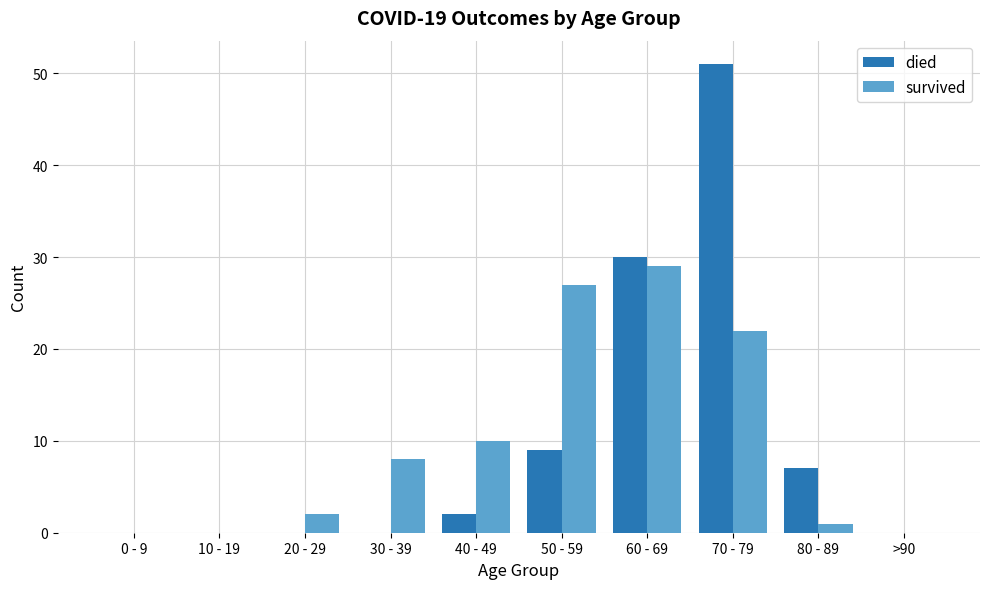

How many distinct data groups are displayed?

2